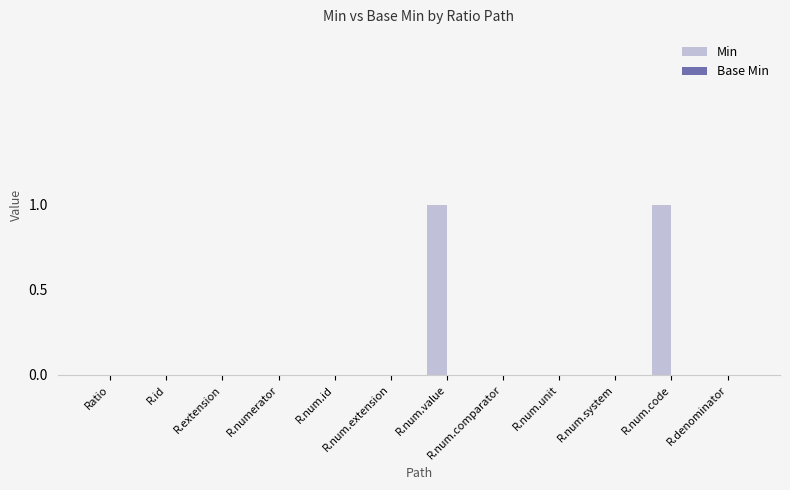

Does the chart contain stacked bars?

No